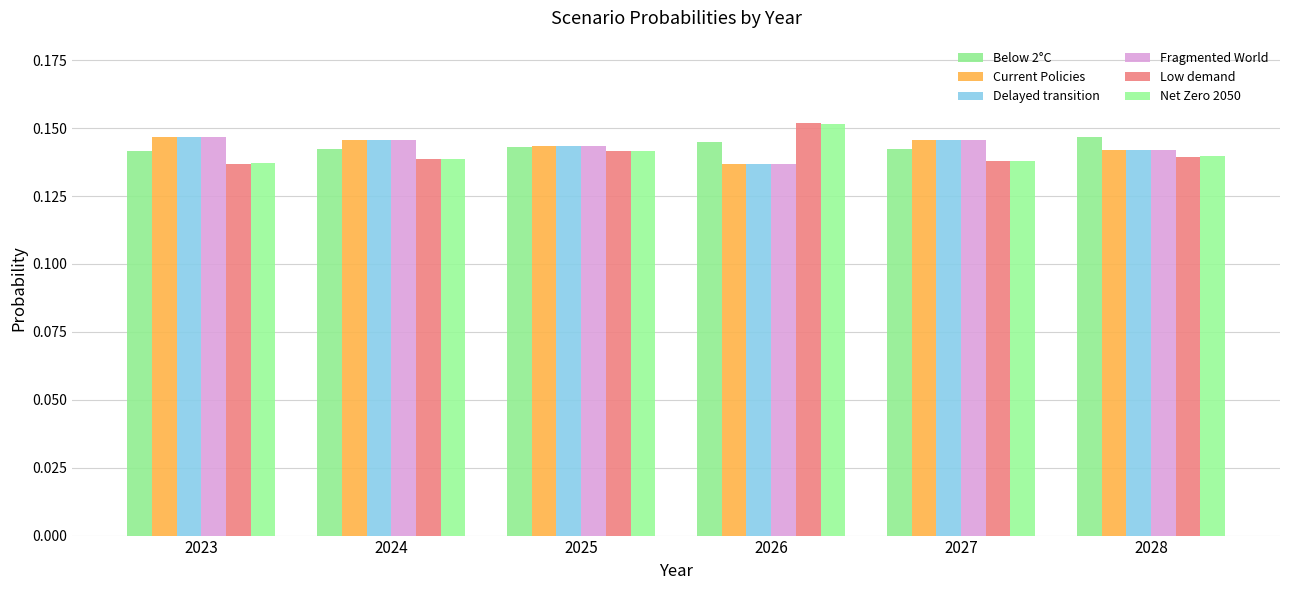

At which category does the chart reach its minimum across all series?

2026